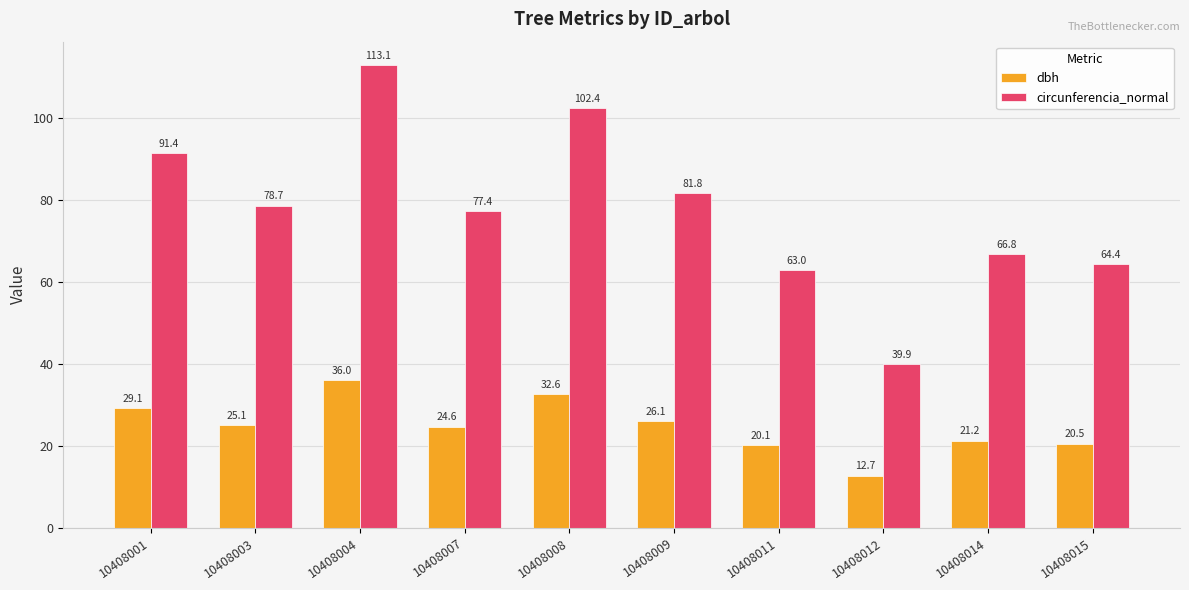

What is the total value across all series at 10408004?

149.1